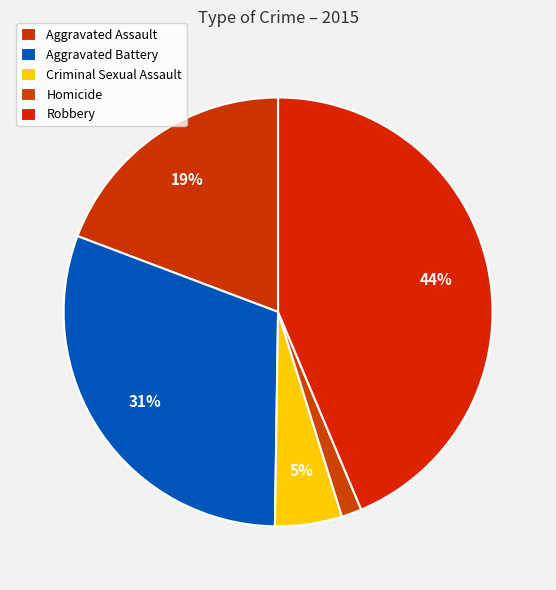

To the nearest percent, what percentage of the pie is Aggravated Battery?

31%